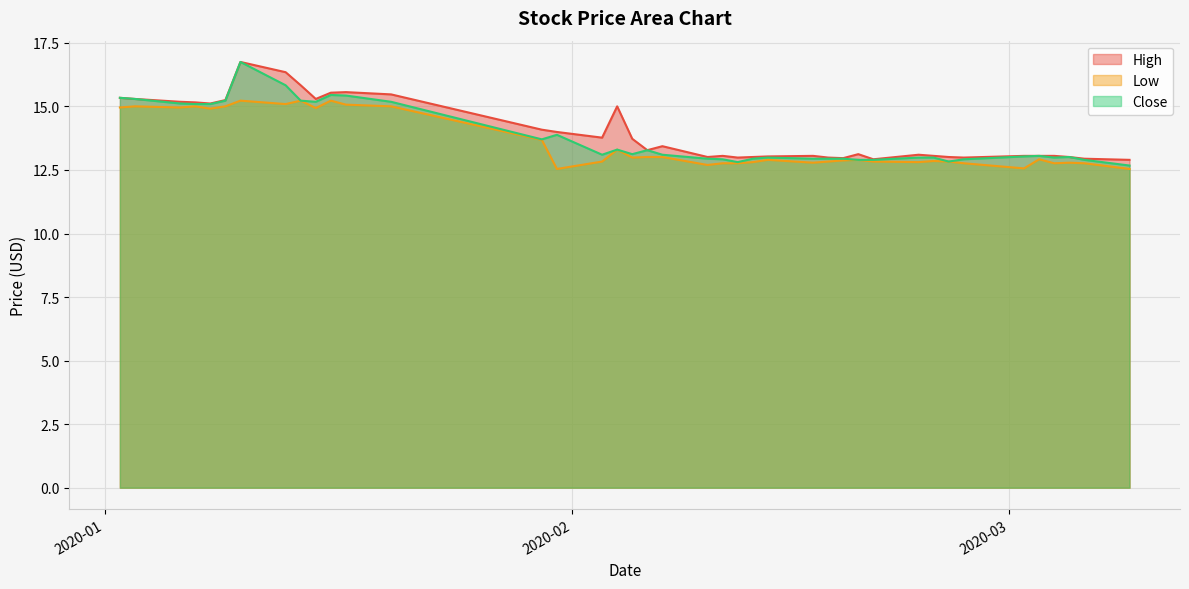

In Low, how many points are lower than both neighbors (excluding endpoints)?

11